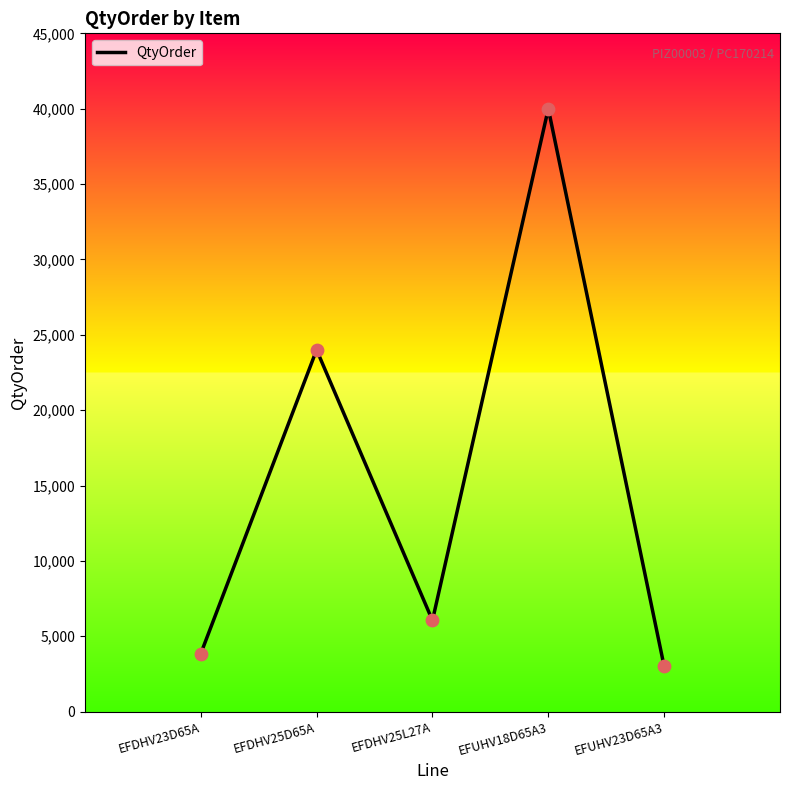

Which has a higher value, EFUHV23D65A3 or EFDHV25D65A?

EFDHV25D65A